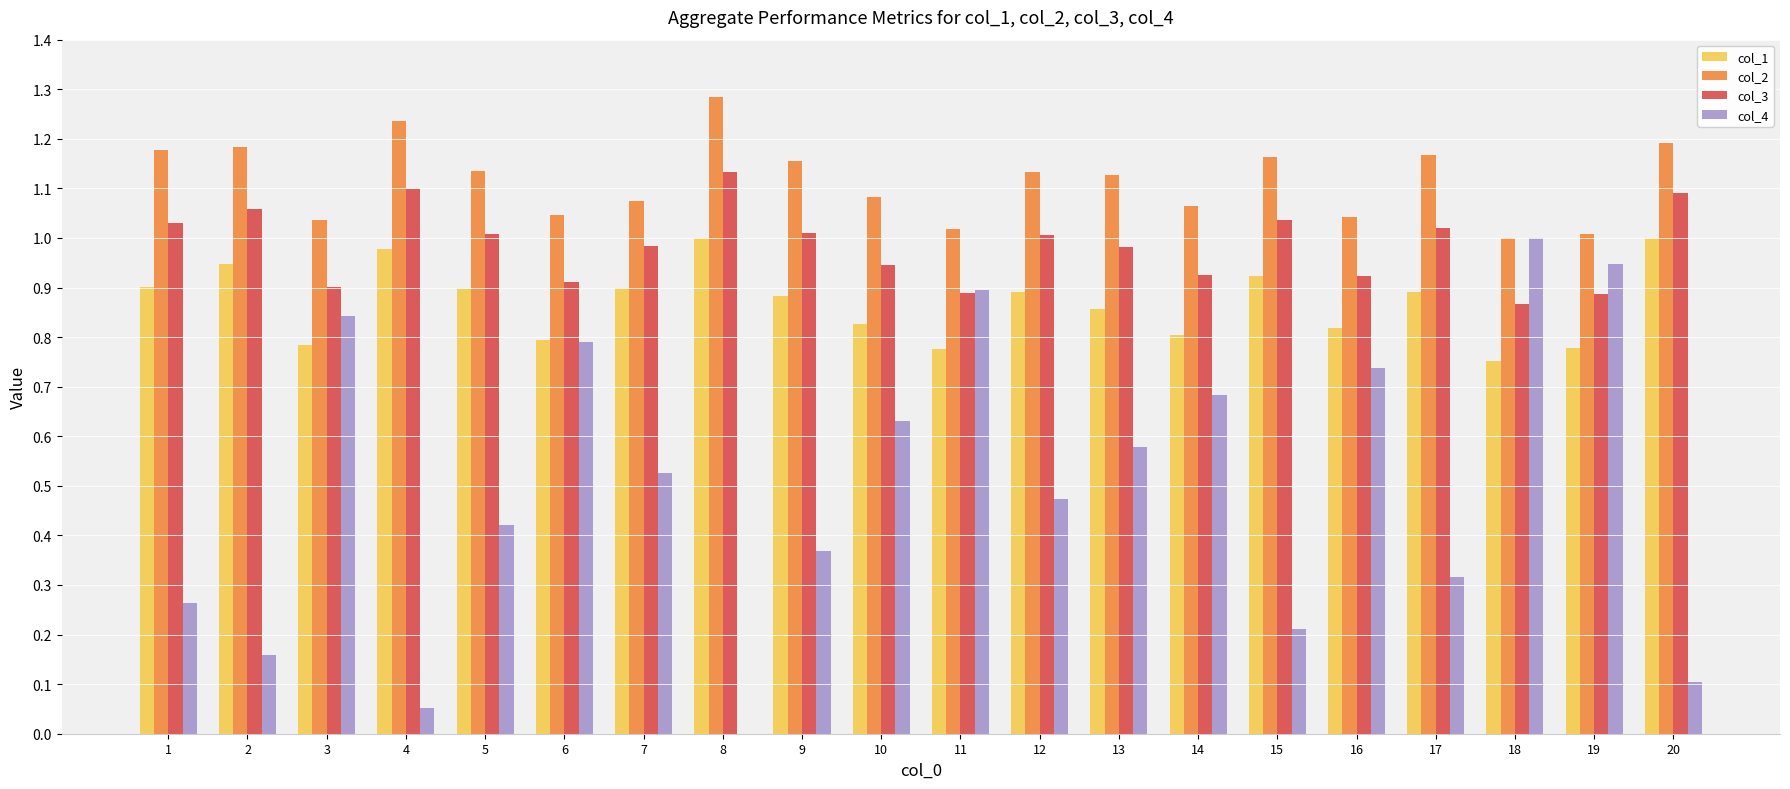

Which category has the highest value in the col_3 series?

8